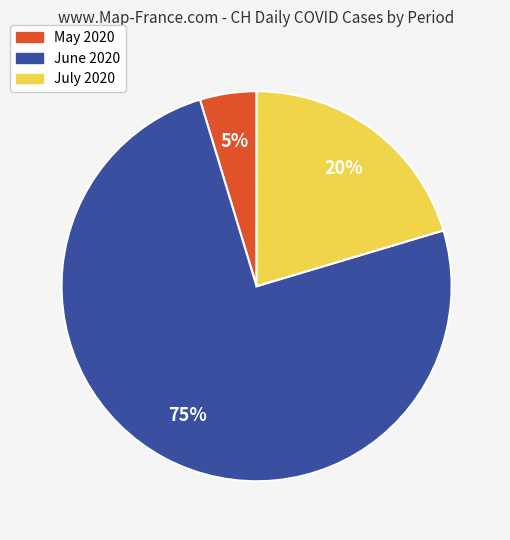

Does any single category account for the majority?

Yes